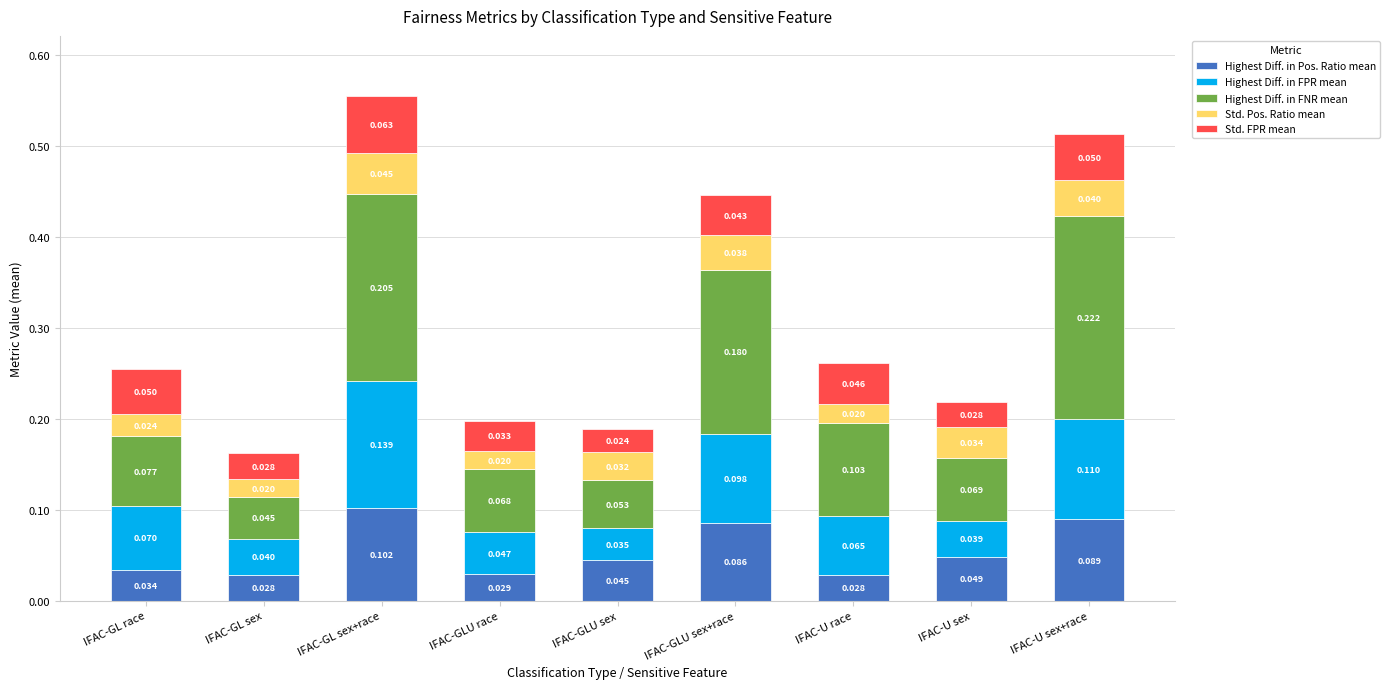

At which category is the sum across all series the highest?

IFAC-GL sex+race